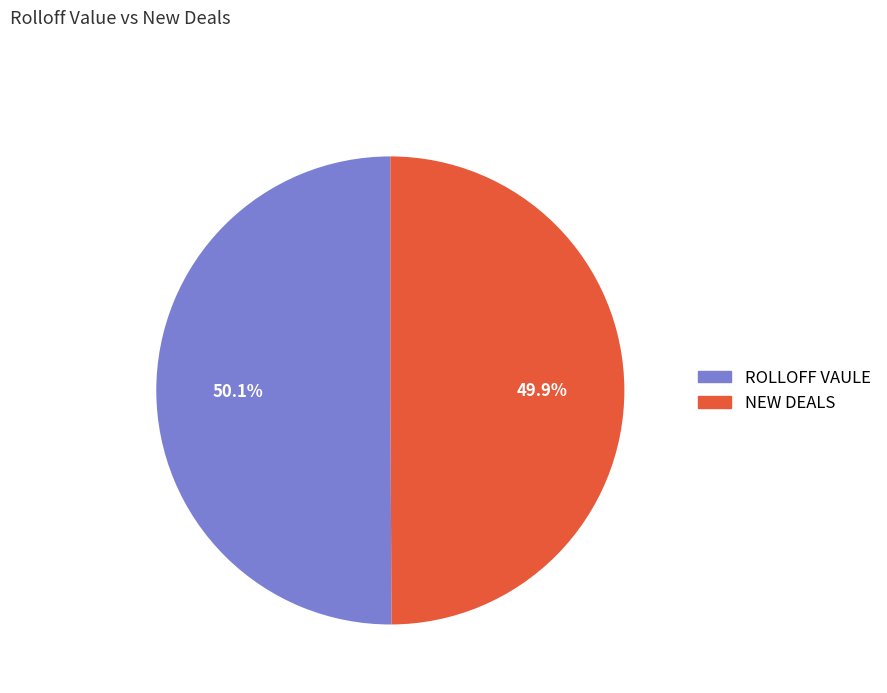

What portion of the pie excludes NEW DEALS?

50.1%